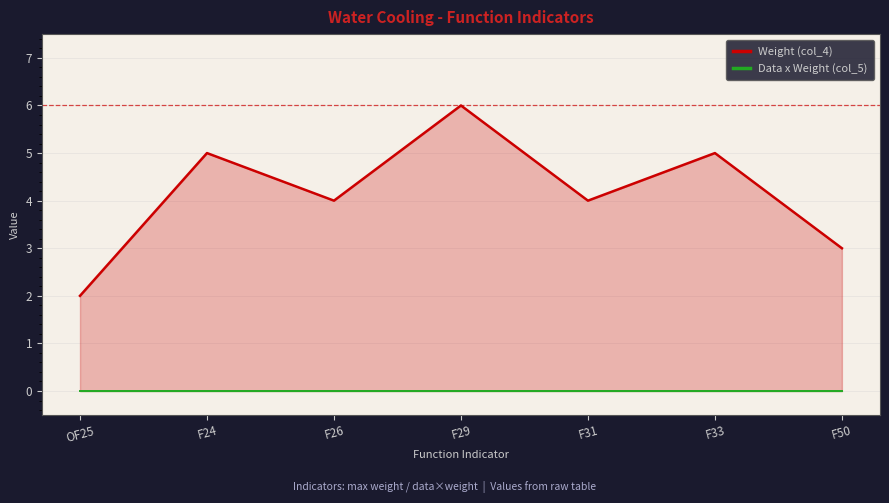

How many lines are shown in the chart?

2